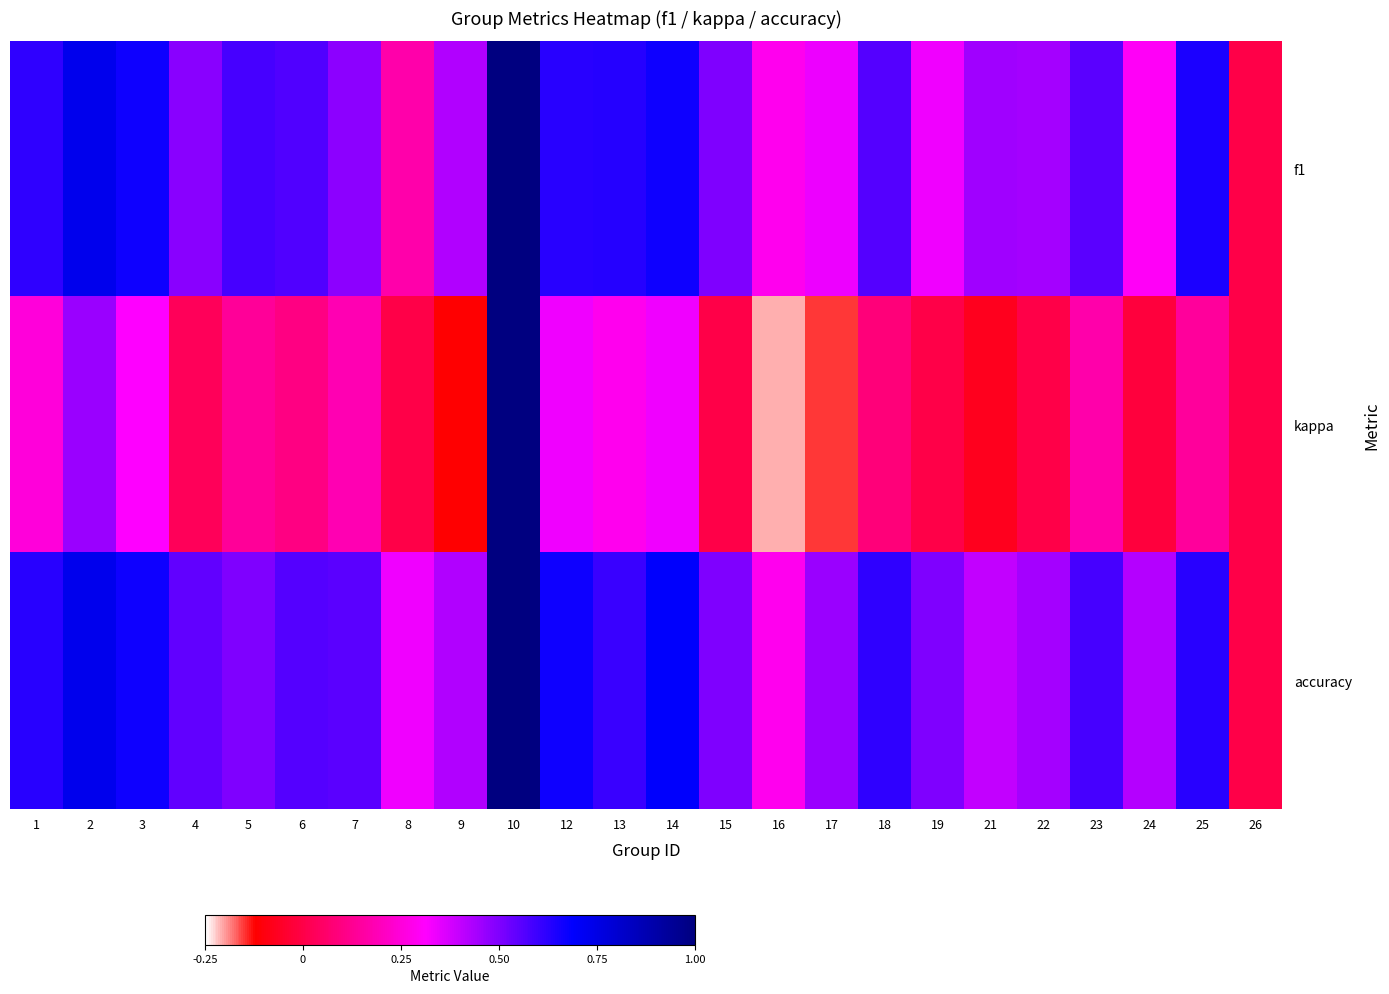

At which category is the sum across all series the highest?

10